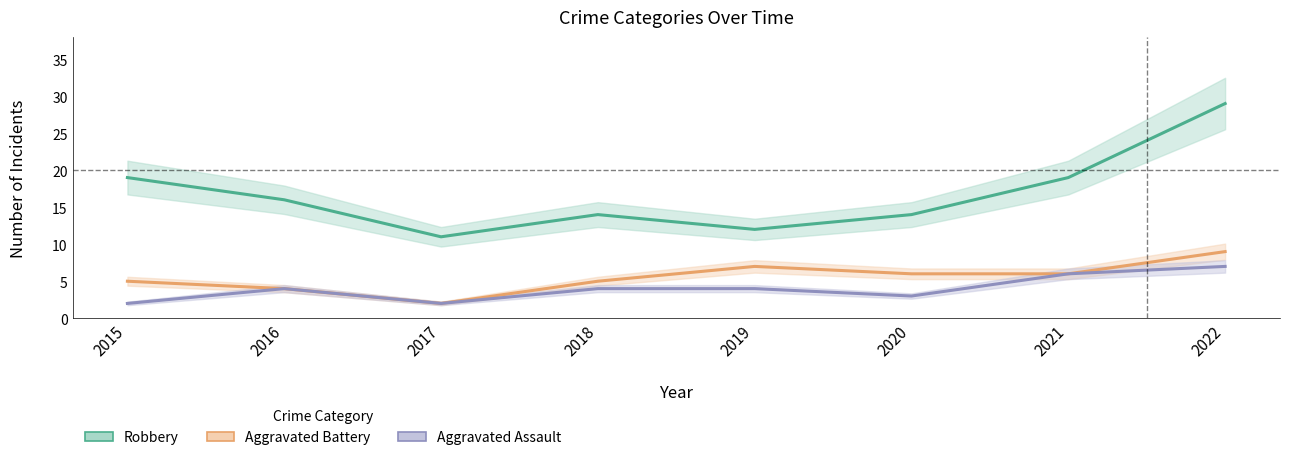

The value of Aggravated Assault at 2019 is 2. True or false?

False